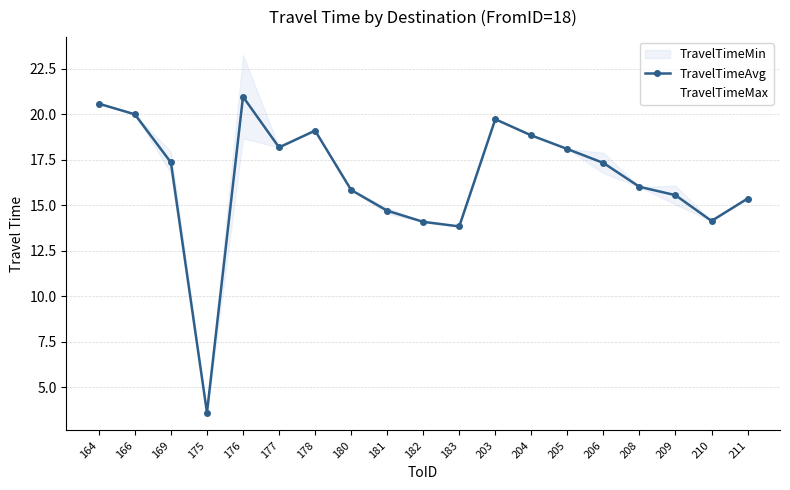

At which category is the sum across all series the highest?

176